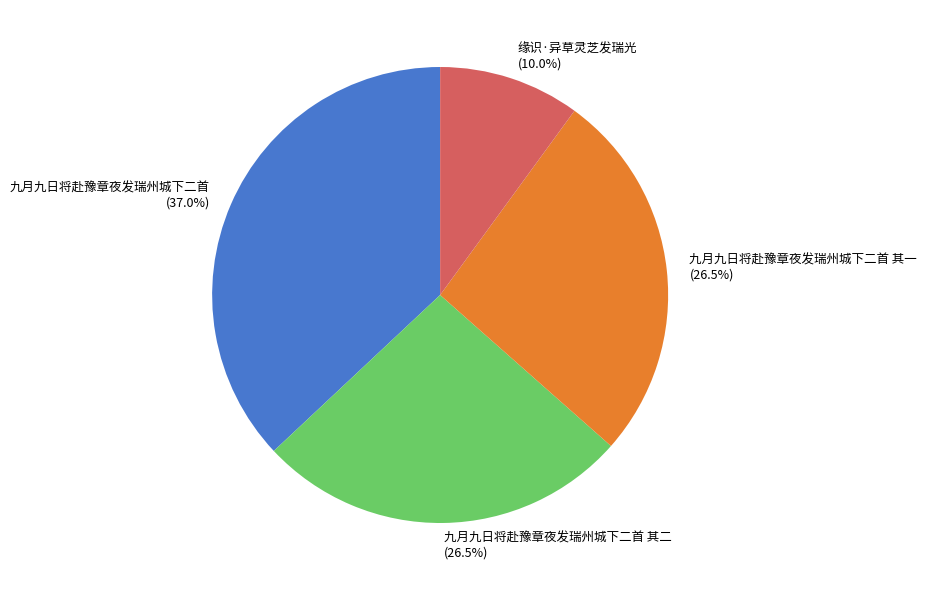

The 九月九日将赴豫章夜发瑞州城下二首 其二 slice represents 21% of the pie. True or false?

False